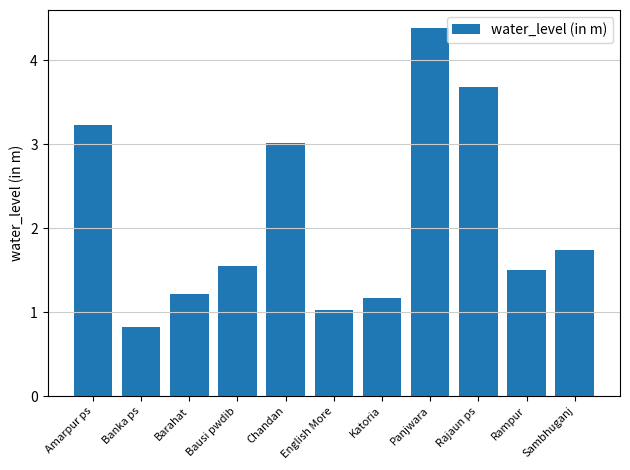

What is the maximum value shown in the chart?

4.4